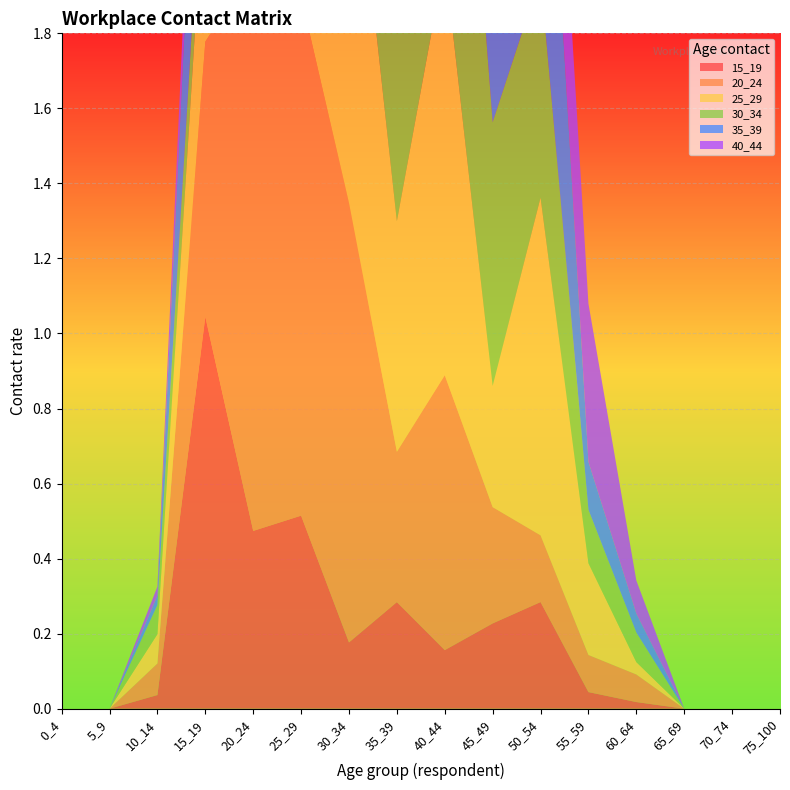

Reading left to right, extract all data points from this chart.

15_19: 0.0	0.0	0.0	1.0	0.5	0.5	0.2	0.3	0.2	0.2	0.3	0.0	0.0	0.0	0.0	0.0
20_24: 0.0	0.0	0.1	0.7	1.5	1.4	1.2	0.4	0.7	0.3	0.2	0.1	0.1	0.0	0.0	0.0
25_29: 0.0	0.0	0.1	0.5	1.3	0.9	1.1	0.6	1.1	0.3	0.9	0.2	0.0	0.0	0.0	0.0
30_34: 0.0	0.0	0.1	0.2	0.3	1.5	1.2	1.5	1.2	0.7	0.6	0.1	0.1	0.0	0.0	0.0
35_39: 0.0	0.0	0.0	0.6	0.7	1.4	1.5	0.9	1.3	1.1	0.9	0.1	0.1	0.0	0.0	0.0
40_44: 0.0	0.0	0.0	0.2	0.5	1.1	1.6	1.5	1.7	1.4	0.4	0.4	0.1	0.0	0.0	0.0